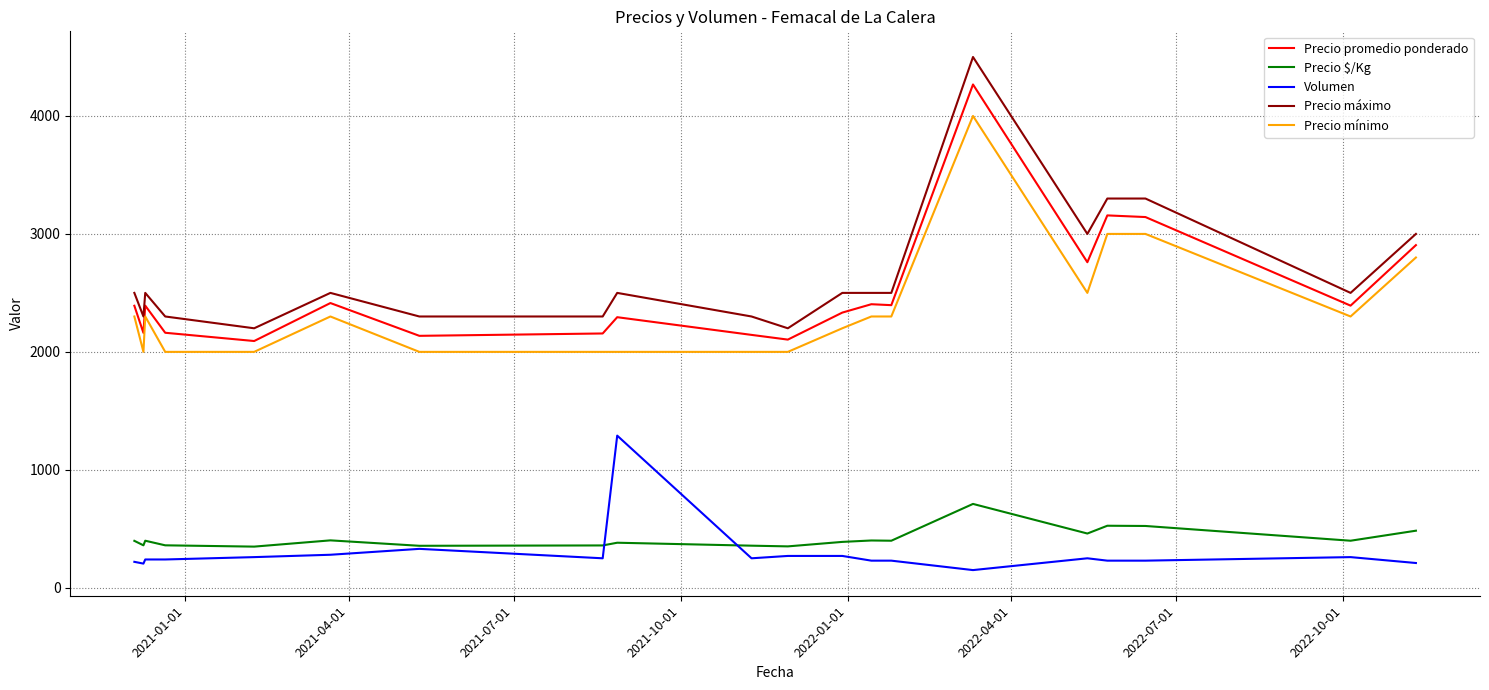

True or false: Volumen and Precio máximo intersect in this chart.

False